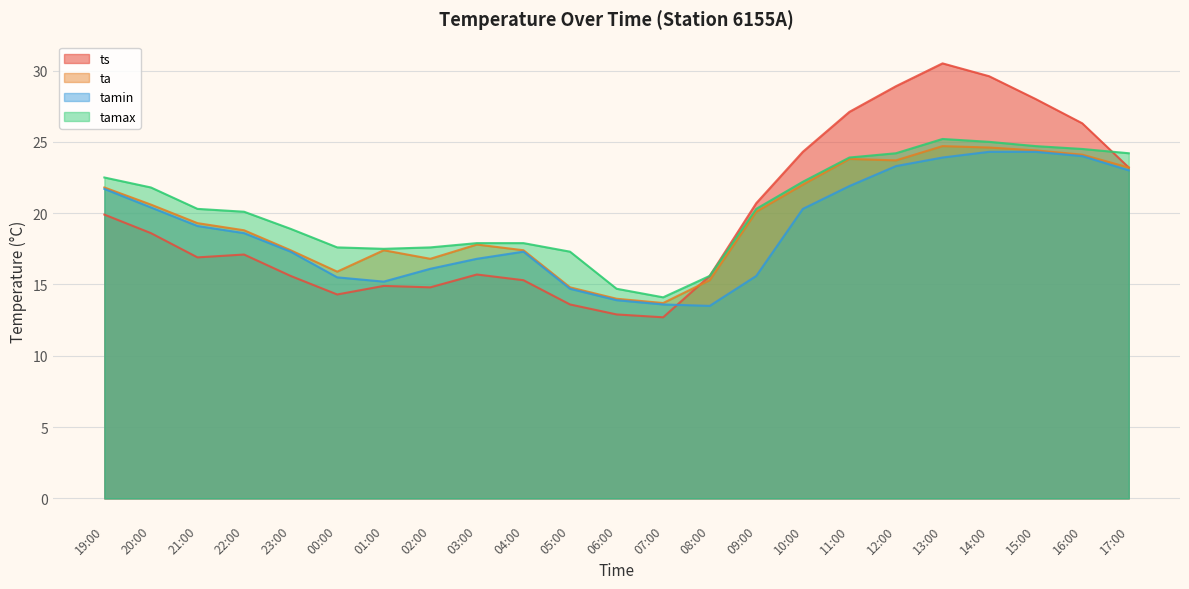

At which label does ta reach its peak?

13:00